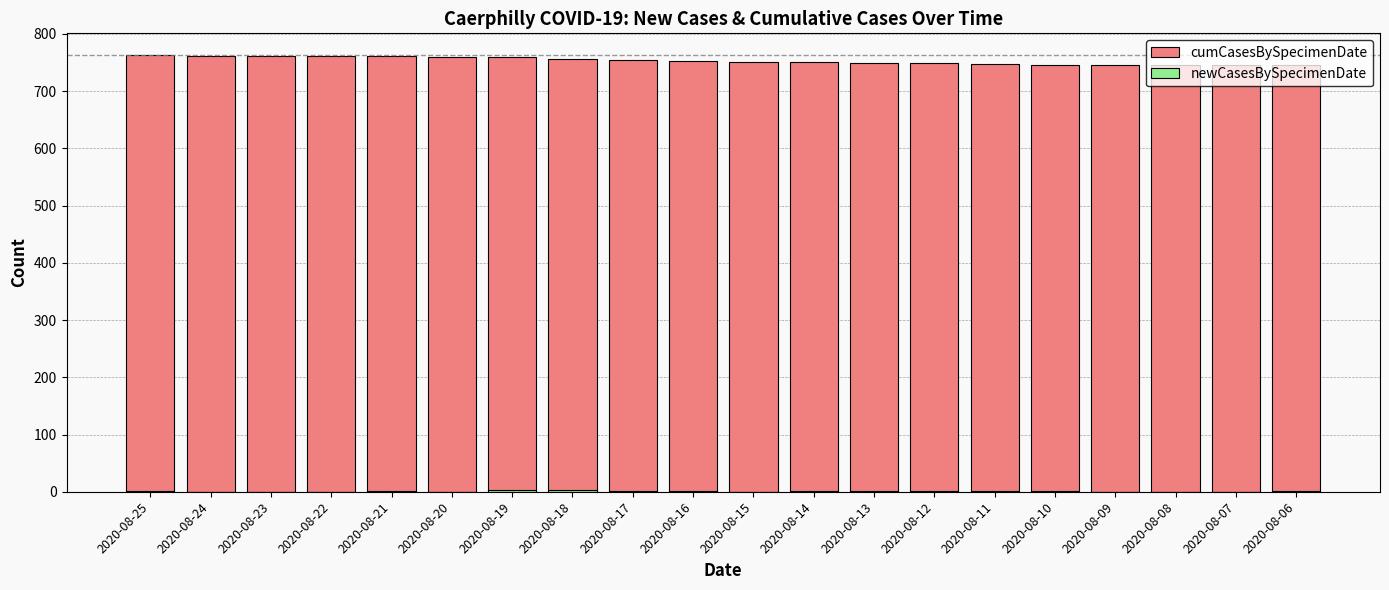

What value does the newCasesBySpecimenDate series have at 2020-08-13?

1